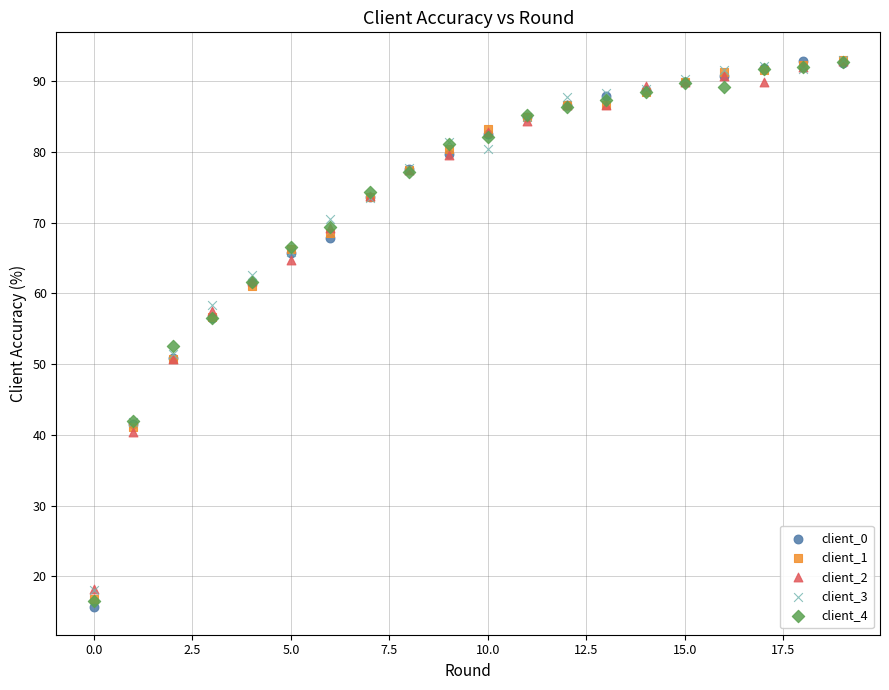

Across all series, what Y value is closest to 54?

52.6